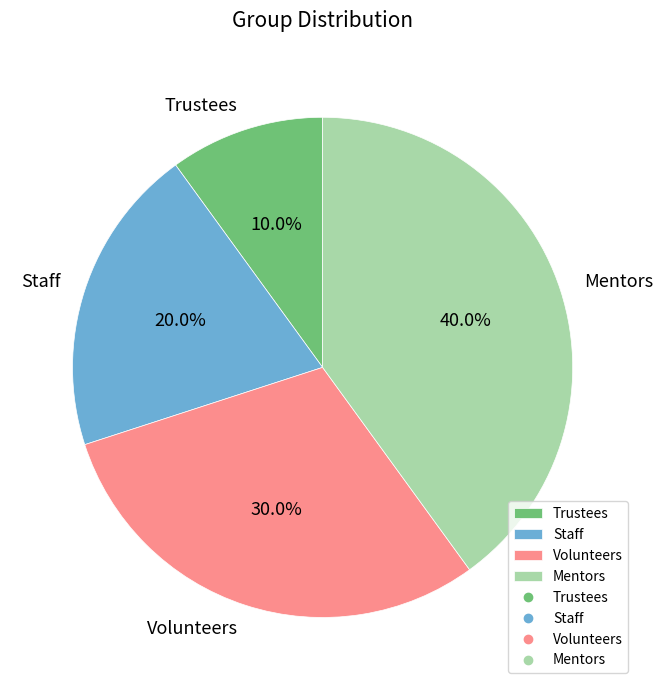

How many segments does this pie chart have?

4